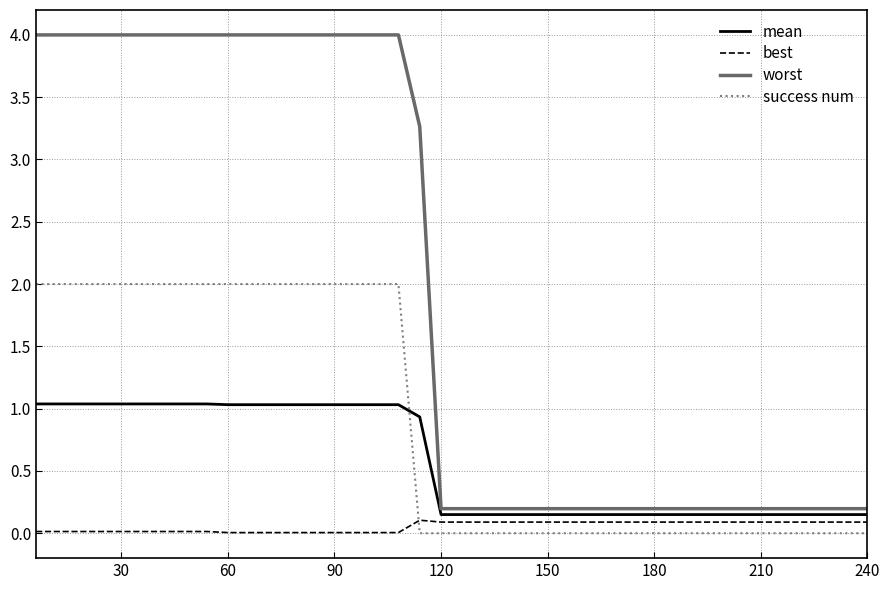

List the series in order of their overall mean, highest first.

worst, success num, mean, best